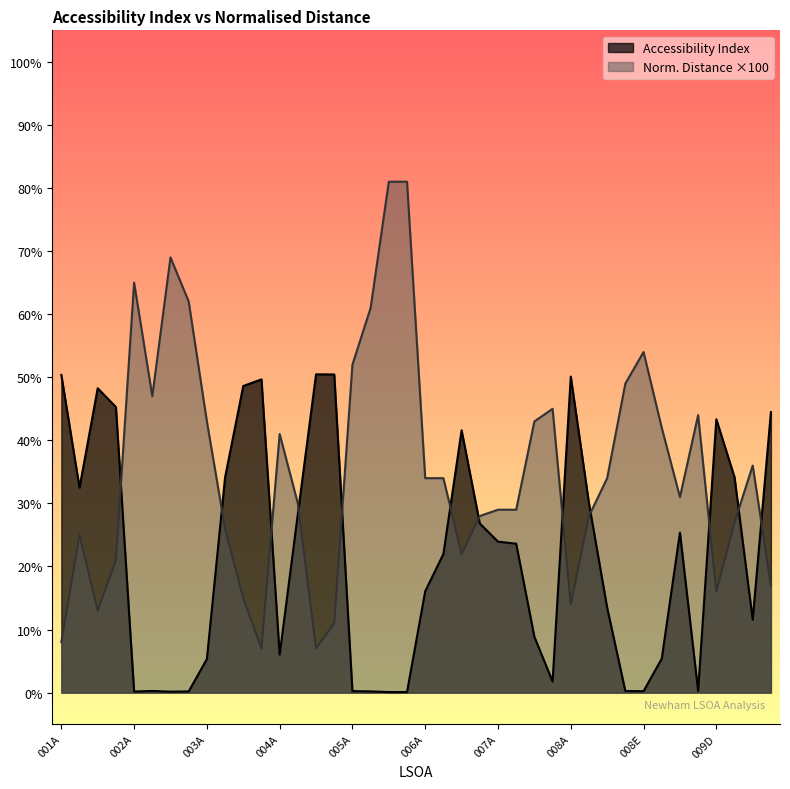

What is the approximate value of Accessibility Index at 001B?

32.5